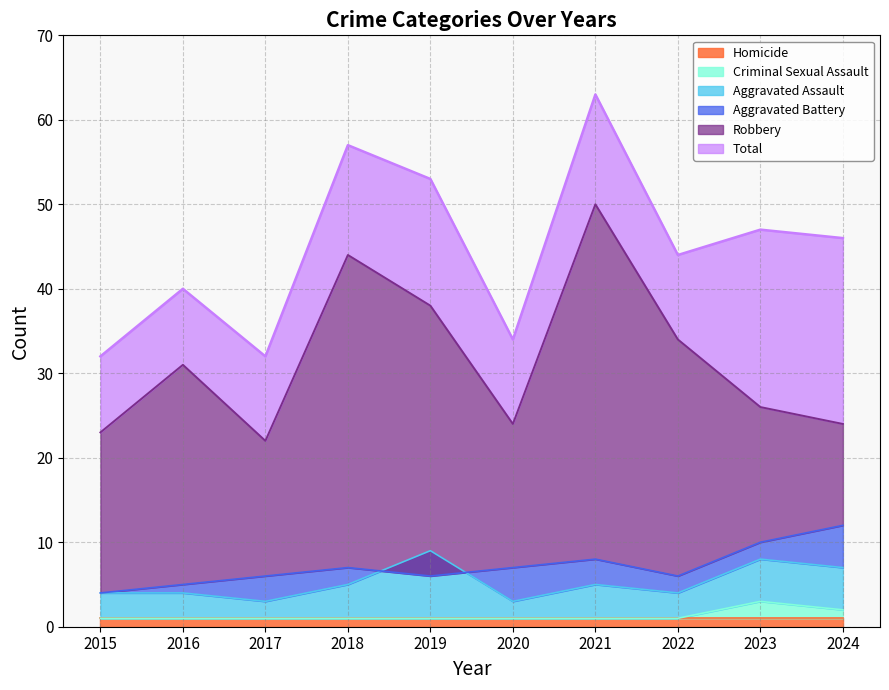

What is the difference between the maximum and minimum values in the Robbery series?

28